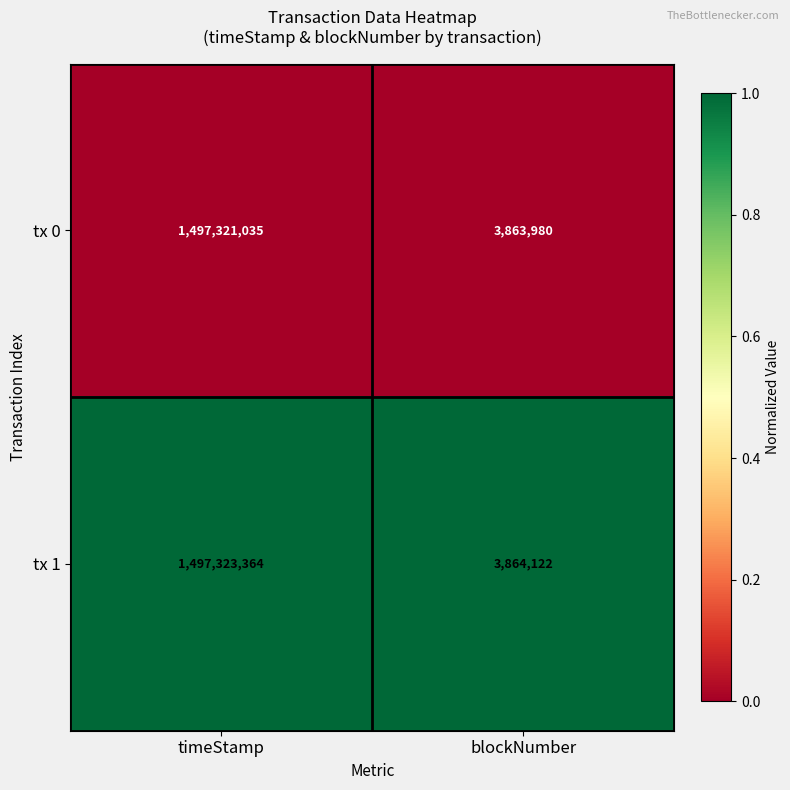

Which series has the widest spread of values?

tx 1